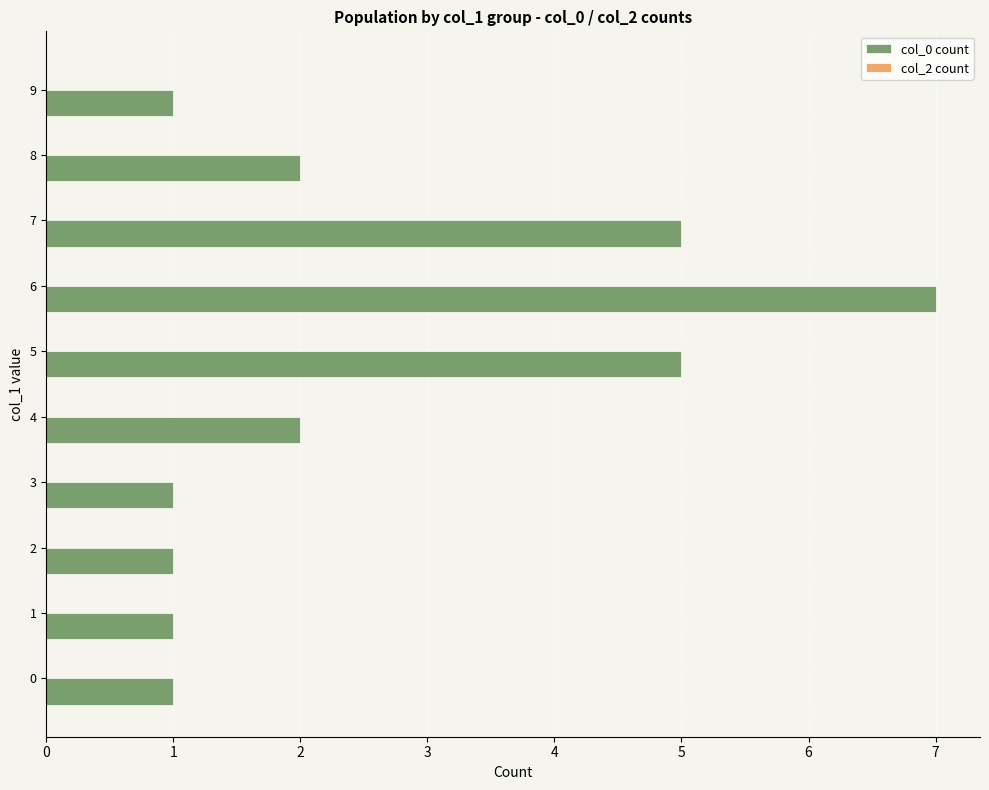

The value at 1 is 1. True or false?

True